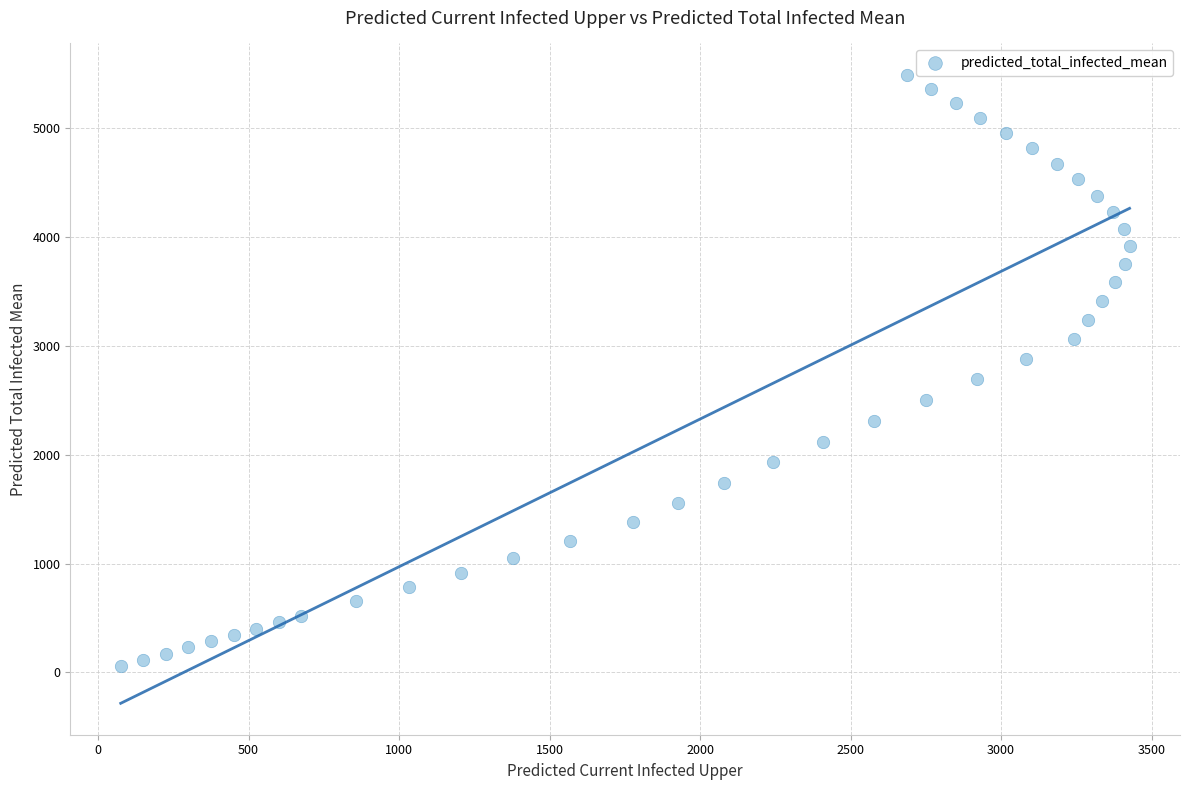

What is the range of Y values (max minus min)?

5434